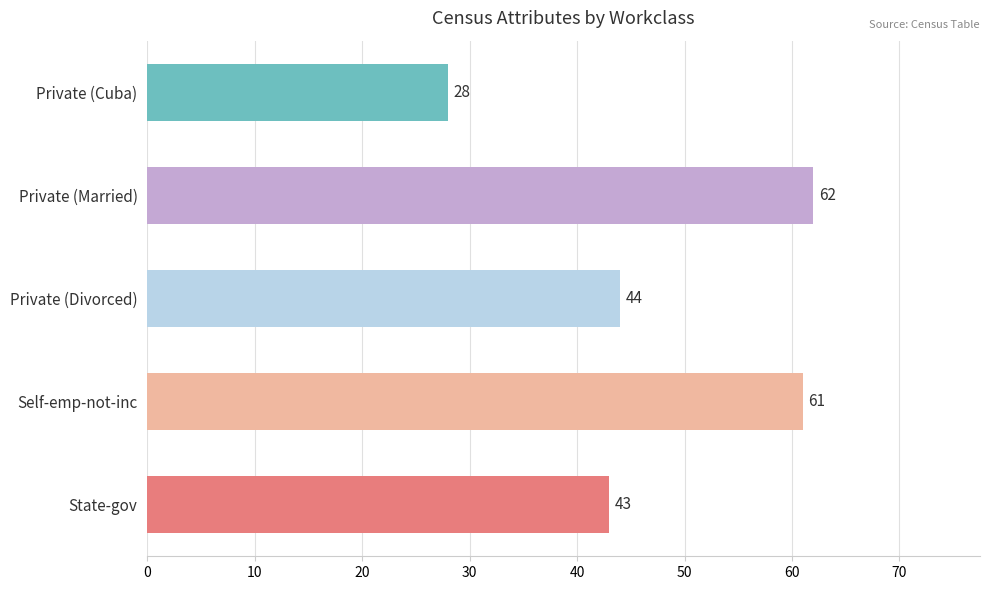

Which has a higher value, State-gov or Private (Divorced)?

Private (Divorced)